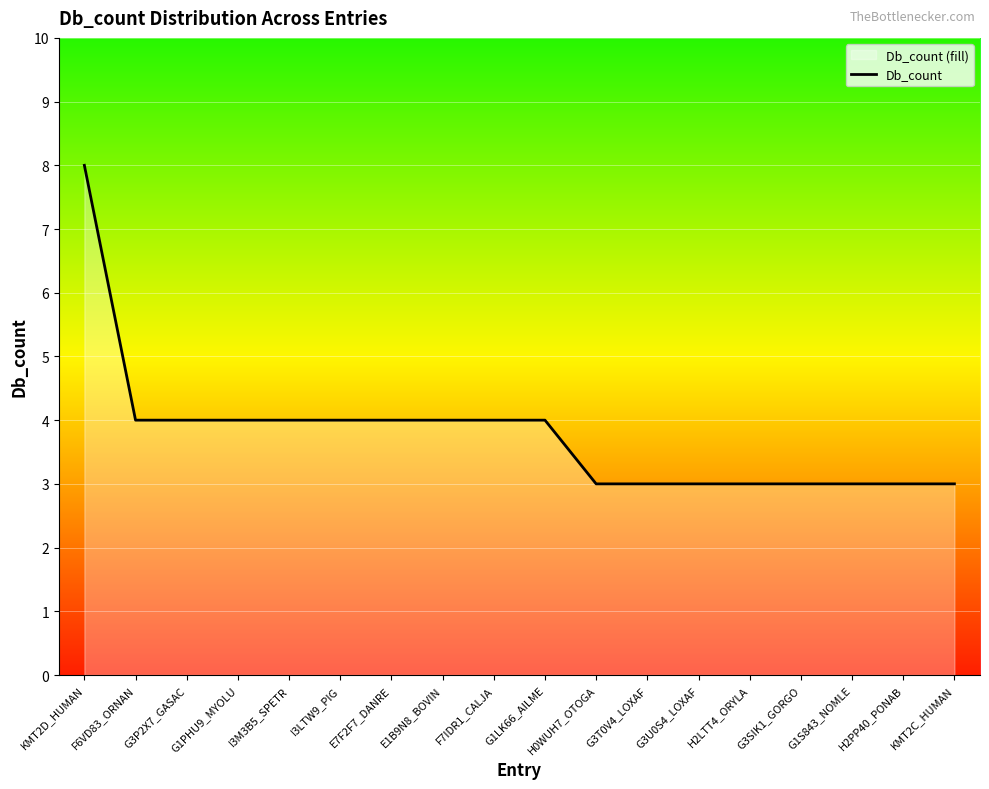

What is the ratio of the value at KMT2D_HUMAN to the value at H2LTT4_ORYLA?

2.7